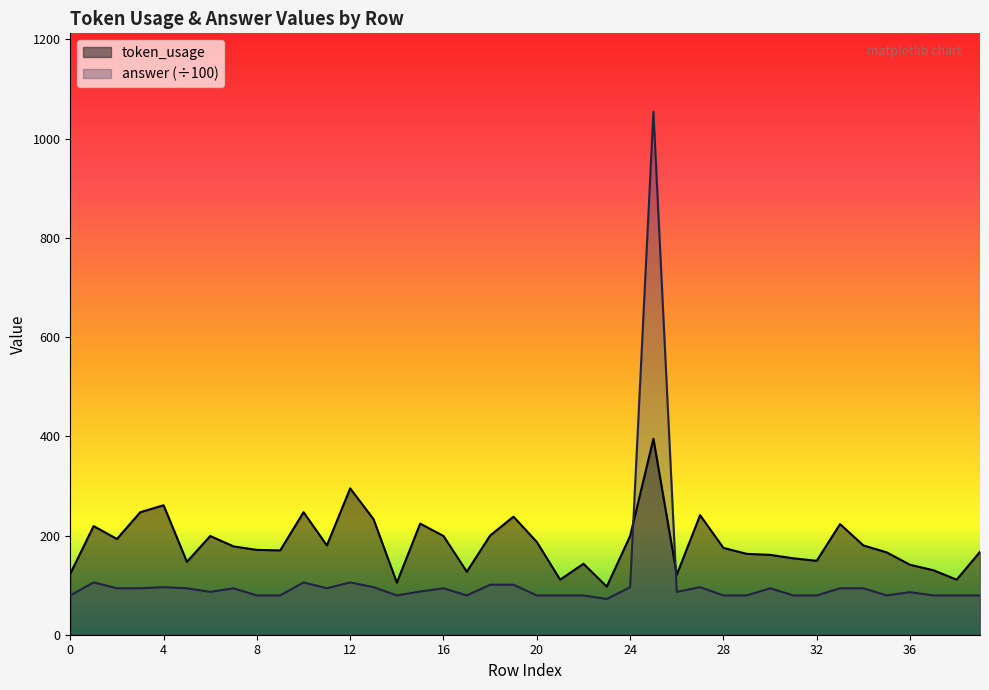

What is the value of the answer point at the 10th from the left?

79.2